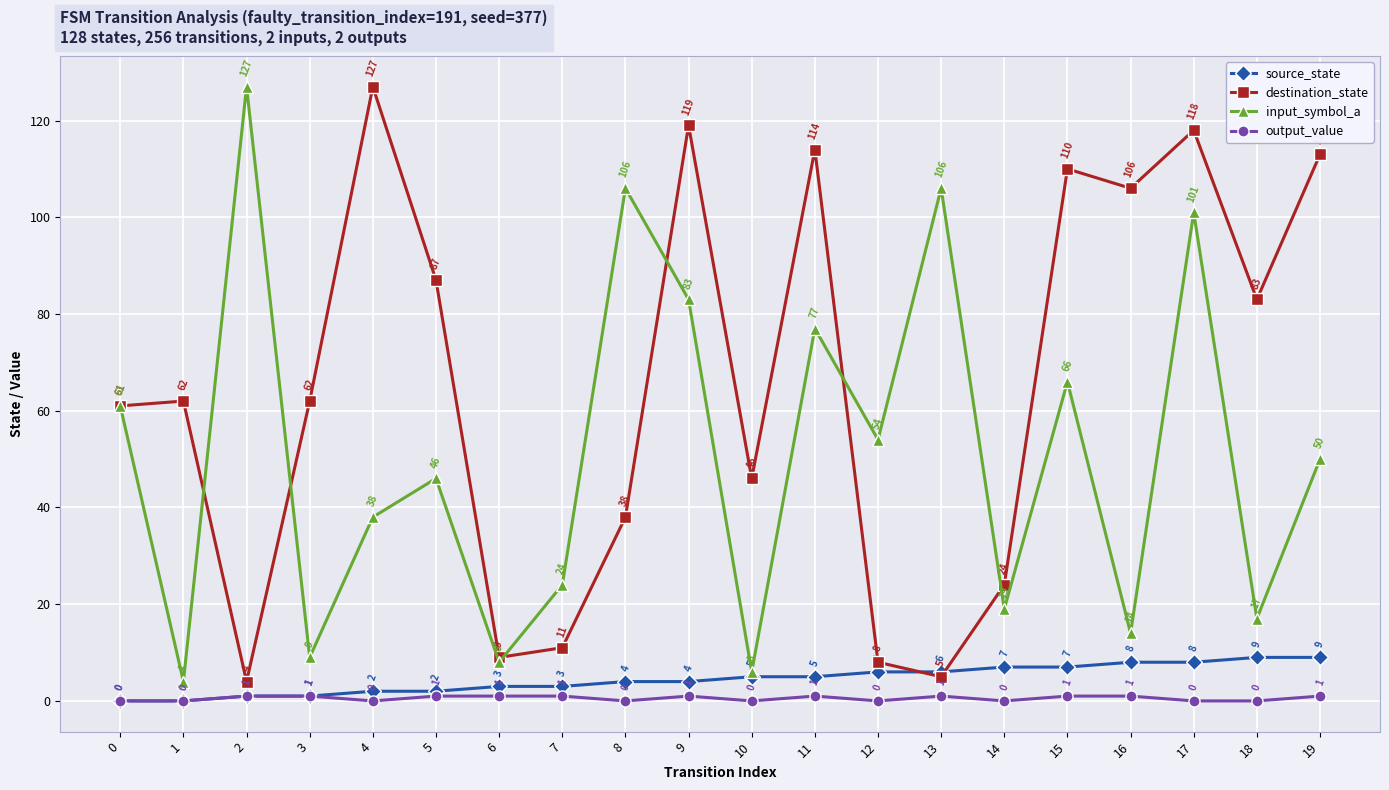

True or false: output_value and input_symbol_a intersect in this chart.

False